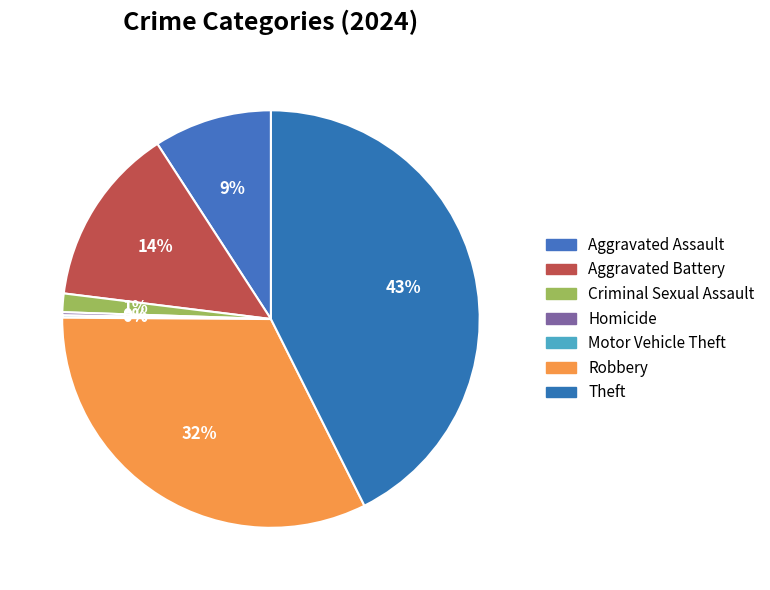

To the nearest percent, what portion does Theft represent?

43%